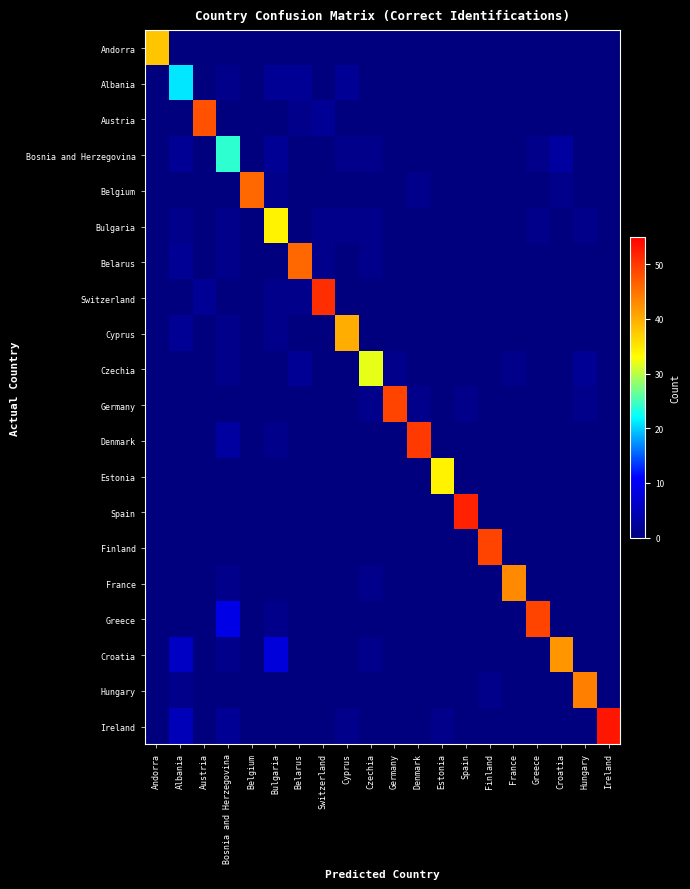

Reading left to right, extract all data points from this chart.

Andorra: Andorra=38	Albania=0	Austria=0	Bosnia and Herzegovina=0	Belgium=0	Bulgaria=0	Belarus=0	Switzerland=0	Cyprus=0	Czechia=0	Germany=0	Denmark=0	Estonia=0	Spain=0	Finland=0	France=0	Greece=0	Croatia=0	Hungary=0	Ireland=0
Albania: Andorra=0	Albania=21	Austria=0	Bosnia and Herzegovina=1	Belgium=0	Bulgaria=2	Belarus=2	Switzerland=0	Cyprus=2	Czechia=0	Germany=0	Denmark=0	Estonia=0	Spain=0	Finland=0	France=0	Greece=0	Croatia=0	Hungary=0	Ireland=0
Austria: Andorra=0	Albania=0	Austria=48	Bosnia and Herzegovina=0	Belgium=0	Bulgaria=0	Belarus=1	Switzerland=2	Cyprus=0	Czechia=0	Germany=0	Denmark=0	Estonia=0	Spain=0	Finland=0	France=0	Greece=0	Croatia=0	Hungary=0	Ireland=0
Bosnia and Herzegovina: Andorra=0	Albania=2	Austria=0	Bosnia and Herzegovina=24	Belgium=0	Bulgaria=2	Belarus=0	Switzerland=0	Cyprus=1	Czechia=1	Germany=0	Denmark=0	Estonia=0	Spain=0	Finland=0	France=0	Greece=1	Croatia=3	Hungary=0	Ireland=0
Belgium: Andorra=0	Albania=0	Austria=0	Bosnia and Herzegovina=0	Belgium=46	Bulgaria=1	Belarus=0	Switzerland=0	Cyprus=0	Czechia=0	Germany=0	Denmark=1	Estonia=0	Spain=0	Finland=0	France=0	Greece=0	Croatia=1	Hungary=0	Ireland=0
Bulgaria: Andorra=0	Albania=1	Austria=0	Bosnia and Herzegovina=1	Belgium=0	Bulgaria=34	Belarus=0	Switzerland=1	Cyprus=1	Czechia=1	Germany=0	Denmark=0	Estonia=0	Spain=0	Finland=0	France=0	Greece=1	Croatia=0	Hungary=1	Ireland=0
Belarus: Andorra=0	Albania=2	Austria=0	Bosnia and Herzegovina=1	Belgium=0	Bulgaria=0	Belarus=46	Switzerland=1	Cyprus=0	Czechia=1	Germany=0	Denmark=0	Estonia=0	Spain=0	Finland=0	France=0	Greece=0	Croatia=0	Hungary=0	Ireland=0
Switzerland: Andorra=0	Albania=0	Austria=2	Bosnia and Herzegovina=0	Belgium=0	Bulgaria=1	Belarus=1	Switzerland=51	Cyprus=0	Czechia=0	Germany=0	Denmark=0	Estonia=0	Spain=0	Finland=0	France=0	Greece=0	Croatia=0	Hungary=0	Ireland=0
Cyprus: Andorra=0	Albania=2	Austria=0	Bosnia and Herzegovina=1	Belgium=0	Bulgaria=1	Belarus=0	Switzerland=0	Cyprus=40	Czechia=0	Germany=0	Denmark=0	Estonia=0	Spain=0	Finland=0	France=0	Greece=0	Croatia=0	Hungary=0	Ireland=0
Czechia: Andorra=0	Albania=0	Austria=0	Bosnia and Herzegovina=1	Belgium=0	Bulgaria=0	Belarus=2	Switzerland=0	Cyprus=0	Czechia=32	Germany=1	Denmark=0	Estonia=0	Spain=0	Finland=0	France=1	Greece=0	Croatia=0	Hungary=2	Ireland=0
Germany: Andorra=0	Albania=0	Austria=0	Bosnia and Herzegovina=0	Belgium=0	Bulgaria=0	Belarus=0	Switzerland=0	Cyprus=0	Czechia=1	Germany=49	Denmark=1	Estonia=0	Spain=1	Finland=0	France=0	Greece=0	Croatia=0	Hungary=1	Ireland=0
Denmark: Andorra=0	Albania=0	Austria=0	Bosnia and Herzegovina=3	Belgium=0	Bulgaria=1	Belarus=0	Switzerland=0	Cyprus=0	Czechia=0	Germany=0	Denmark=50	Estonia=0	Spain=0	Finland=0	France=0	Greece=0	Croatia=0	Hungary=0	Ireland=0
Estonia: Andorra=0	Albania=0	Austria=0	Bosnia and Herzegovina=0	Belgium=0	Bulgaria=0	Belarus=0	Switzerland=0	Cyprus=0	Czechia=0	Germany=0	Denmark=0	Estonia=34	Spain=0	Finland=0	France=0	Greece=0	Croatia=0	Hungary=0	Ireland=0
Spain: Andorra=0	Albania=0	Austria=0	Bosnia and Herzegovina=0	Belgium=0	Bulgaria=0	Belarus=0	Switzerland=0	Cyprus=0	Czechia=0	Germany=0	Denmark=0	Estonia=0	Spain=52	Finland=0	France=0	Greece=0	Croatia=0	Hungary=0	Ireland=0
Finland: Andorra=0	Albania=0	Austria=0	Bosnia and Herzegovina=0	Belgium=0	Bulgaria=0	Belarus=0	Switzerland=0	Cyprus=0	Czechia=0	Germany=0	Denmark=0	Estonia=0	Spain=0	Finland=49	France=0	Greece=0	Croatia=0	Hungary=0	Ireland=0
France: Andorra=0	Albania=0	Austria=0	Bosnia and Herzegovina=1	Belgium=0	Bulgaria=0	Belarus=0	Switzerland=0	Cyprus=0	Czechia=1	Germany=0	Denmark=0	Estonia=0	Spain=0	Finland=0	France=43	Greece=0	Croatia=0	Hungary=0	Ireland=0
Greece: Andorra=0	Albania=0	Austria=0	Bosnia and Herzegovina=9	Belgium=0	Bulgaria=1	Belarus=0	Switzerland=0	Cyprus=0	Czechia=0	Germany=0	Denmark=0	Estonia=0	Spain=0	Finland=0	France=0	Greece=49	Croatia=0	Hungary=0	Ireland=0
Croatia: Andorra=0	Albania=6	Austria=0	Bosnia and Herzegovina=1	Belgium=0	Bulgaria=8	Belarus=0	Switzerland=0	Cyprus=0	Czechia=1	Germany=0	Denmark=0	Estonia=0	Spain=0	Finland=0	France=0	Greece=0	Croatia=42	Hungary=0	Ireland=0
Hungary: Andorra=0	Albania=1	Austria=0	Bosnia and Herzegovina=0	Belgium=0	Bulgaria=0	Belarus=0	Switzerland=0	Cyprus=0	Czechia=0	Germany=0	Denmark=0	Estonia=0	Spain=0	Finland=1	France=0	Greece=0	Croatia=0	Hungary=44	Ireland=0
Ireland: Andorra=0	Albania=5	Austria=0	Bosnia and Herzegovina=2	Belgium=0	Bulgaria=0	Belarus=0	Switzerland=0	Cyprus=1	Czechia=0	Germany=0	Denmark=0	Estonia=1	Spain=0	Finland=0	France=0	Greece=0	Croatia=0	Hungary=0	Ireland=53